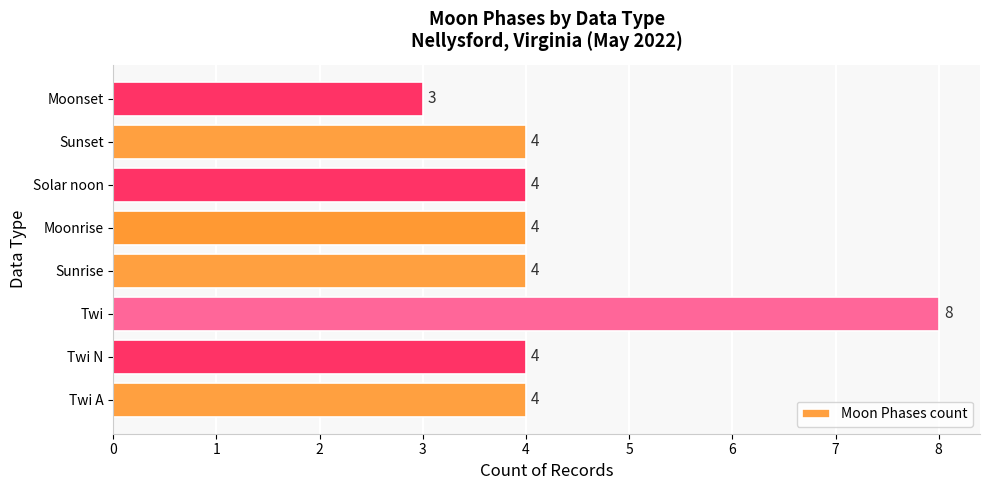

Reading bottom to top, extract all data points from this chart.

Twi A=4	Twi N=4	Twi=8	Sunrise=4	Moonrise=4	Solar noon=4	Sunset=4	Moonset=3